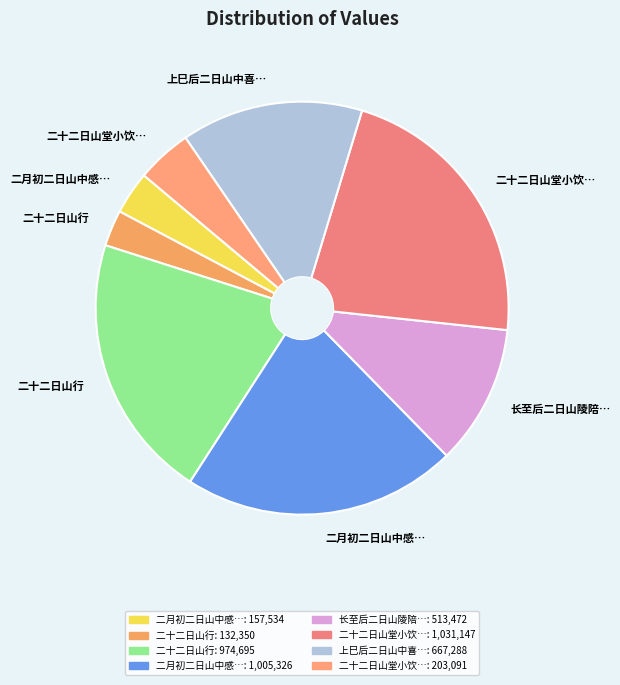

What is the smallest slice in the pie chart?

二十二日山行